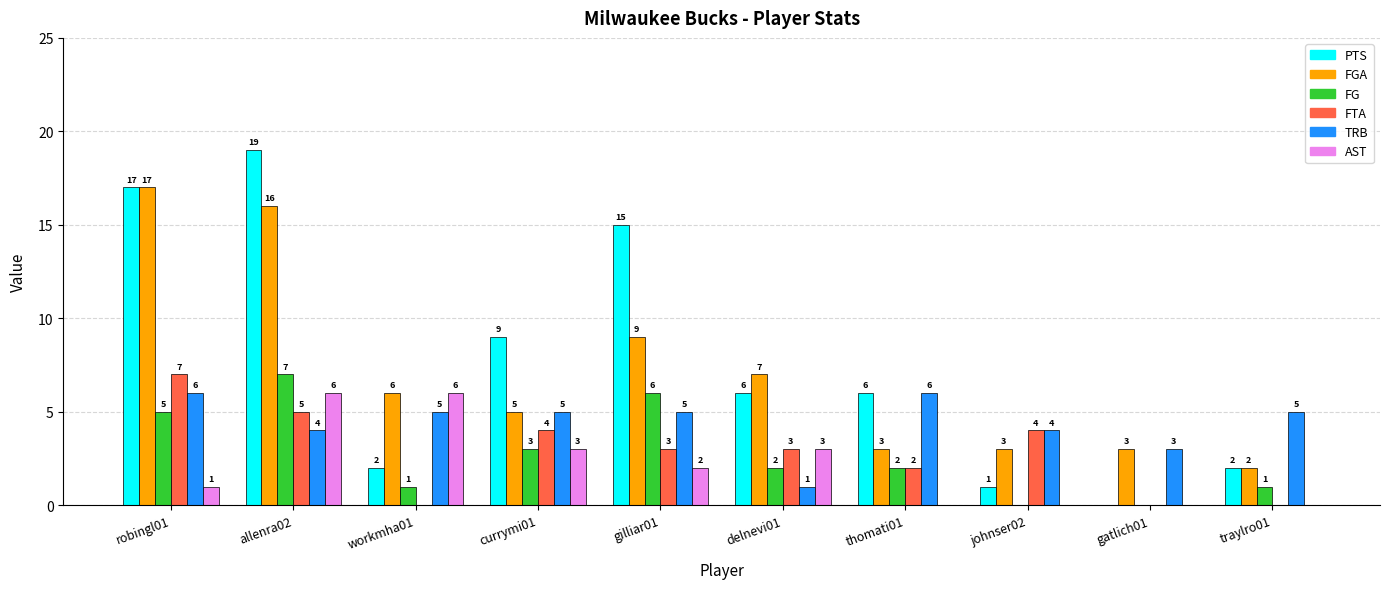

Where does the FGA series first go above 6?

robingl01